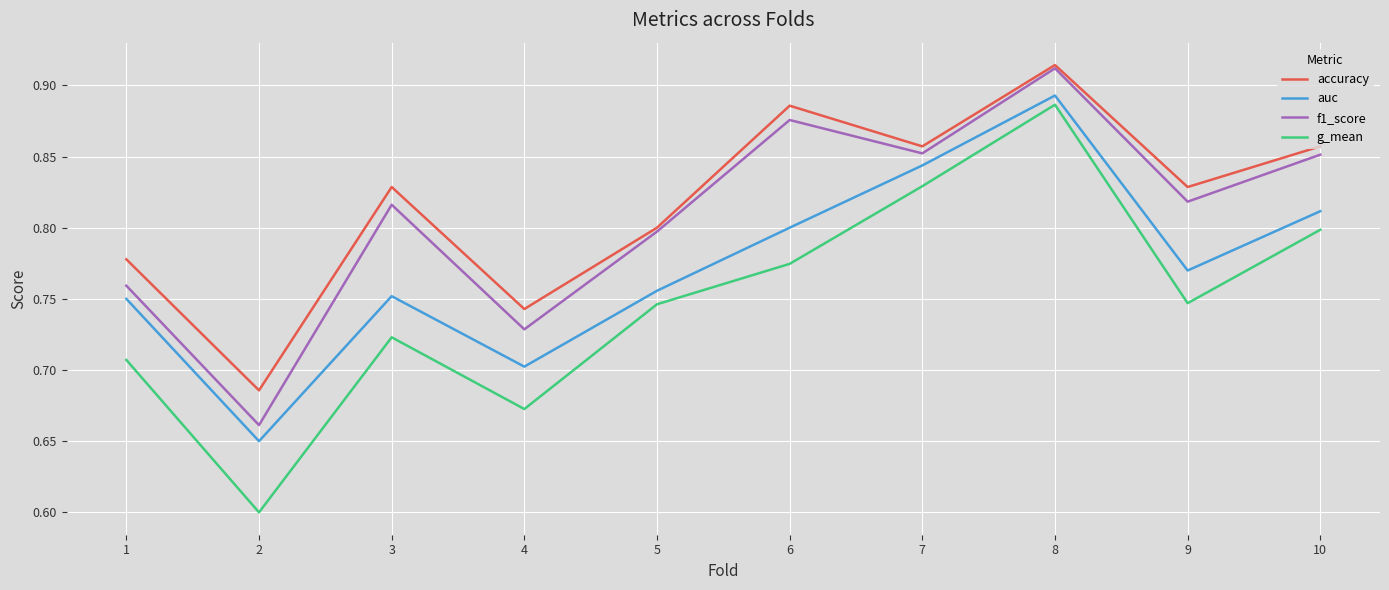

What is the total value across all series at 5?

3.1